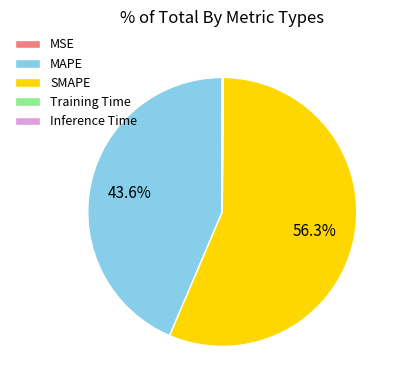

To the nearest percent, what is the difference between the largest and smallest slice percentages?

56%